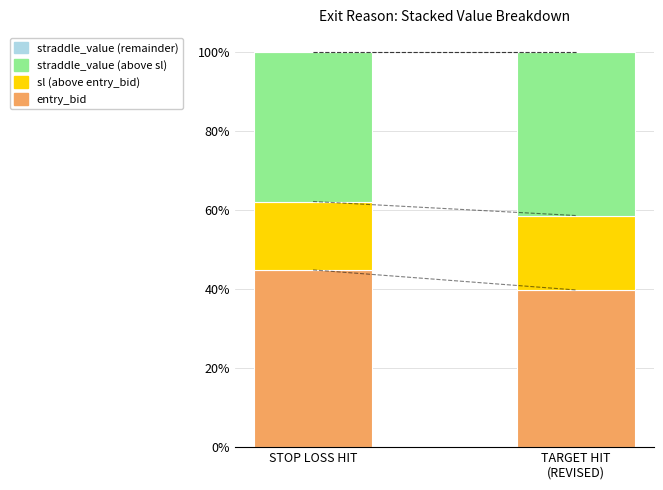

Is it true that entry_bid equals 72.1 at STOP LOSS HIT?

False